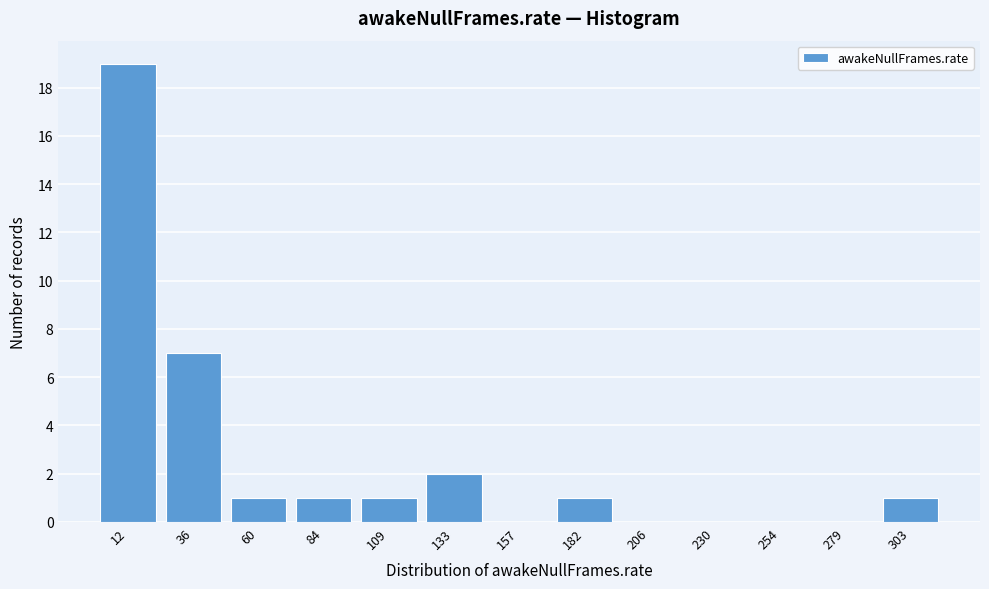

What is the height of the bar covering 120 to 145 on the x-axis? Neither the bar edges nor the heights are printed on the chart, so give them approximately, as read against the axes.

2